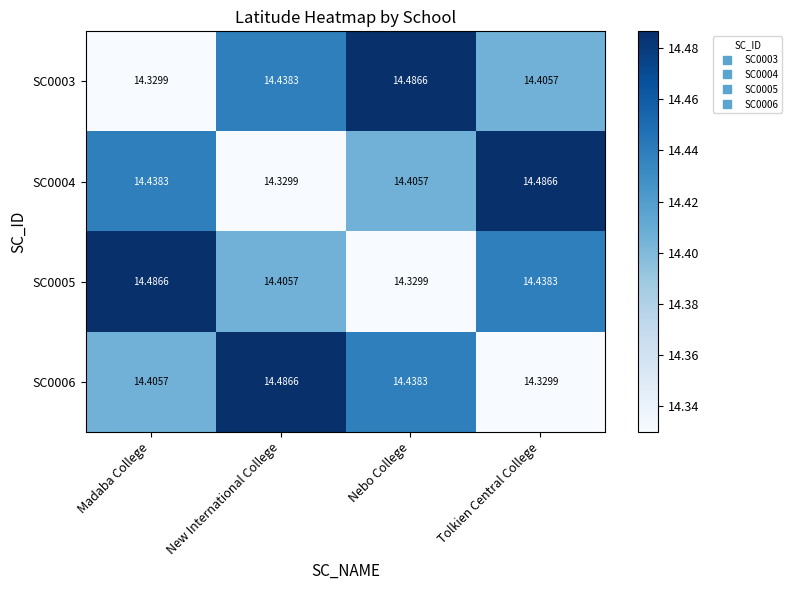

How many distinct data groups are displayed?

4